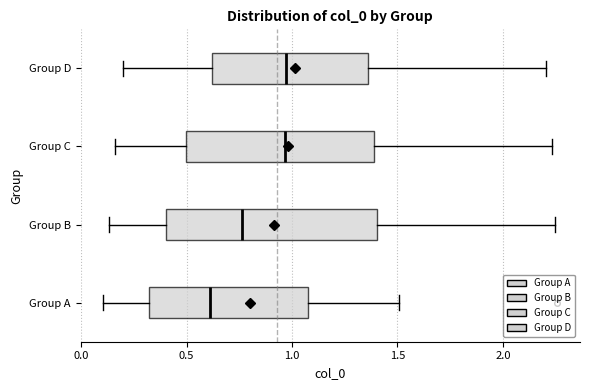

Reading bottom to top, read every box against the x-axis: the position of its median line, the range the box covers, and the ends of its whiskers. The values are not printed on the chart, so give them approximately, as read against the axis.

Group A: median 0.60, box 0.30 to 1.10, whiskers 0.10 to 1.50
Group B: median 0.75, box 0.40 to 1.40, whiskers 0.15 to 2.25
Group C: median 0.95, box 0.50 to 1.40, whiskers 0.15 to 2.25
Group D: median 0.95, box 0.60 to 1.35, whiskers 0.20 to 2.20